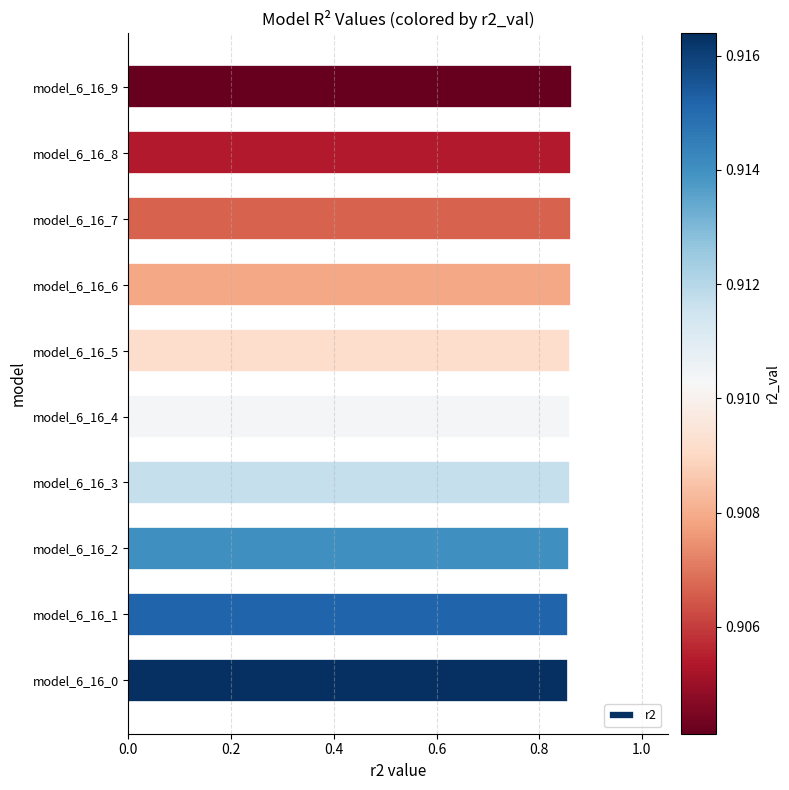

True or false: the data shows 0.6 at model_6_16_6.

False